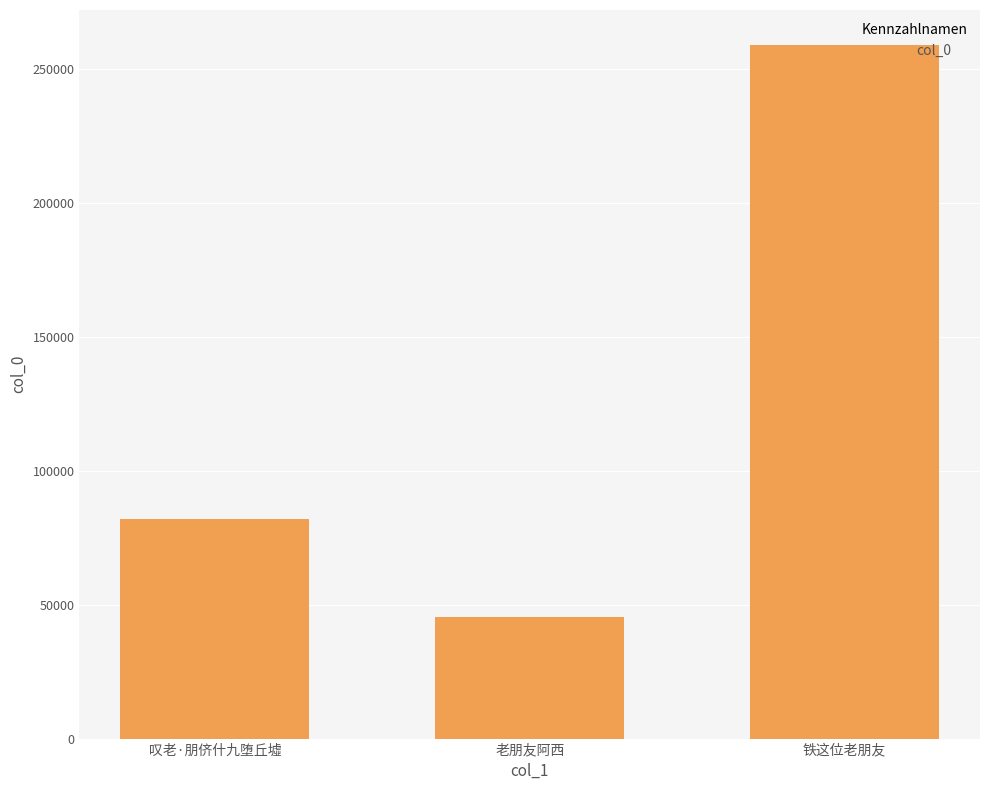

Reading left to right, extract all data points from this chart.

82146	45282	259238